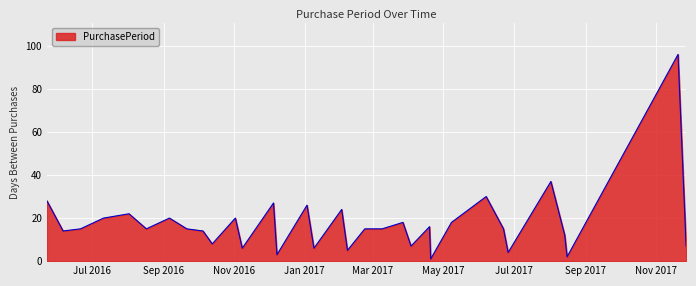

What is the maximum value shown in the chart?

96